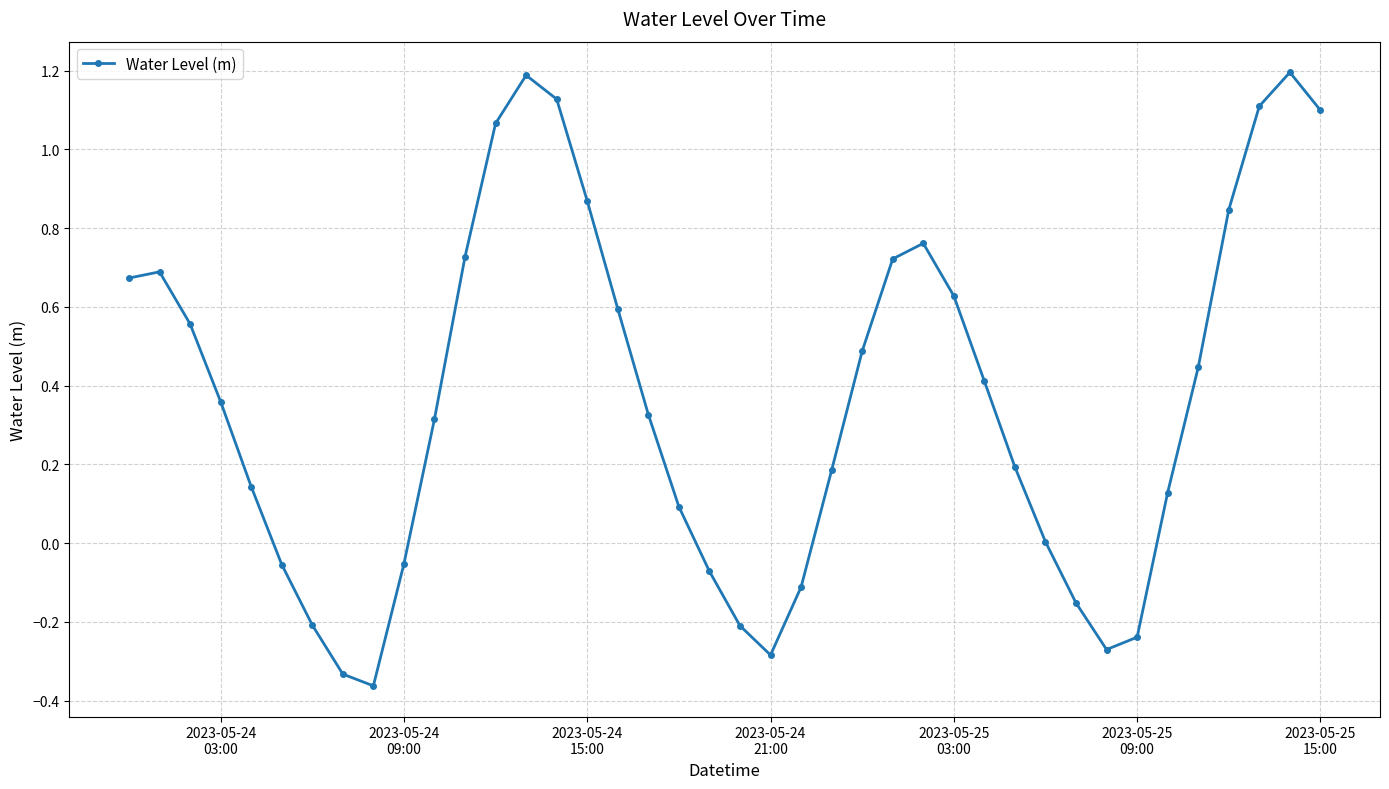

What is the greatest value displayed?

1.2